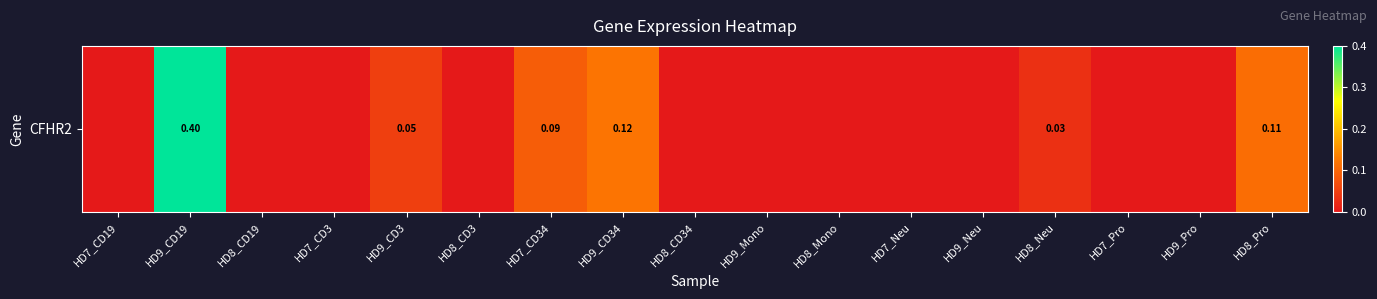

How many data points are above 0?

6